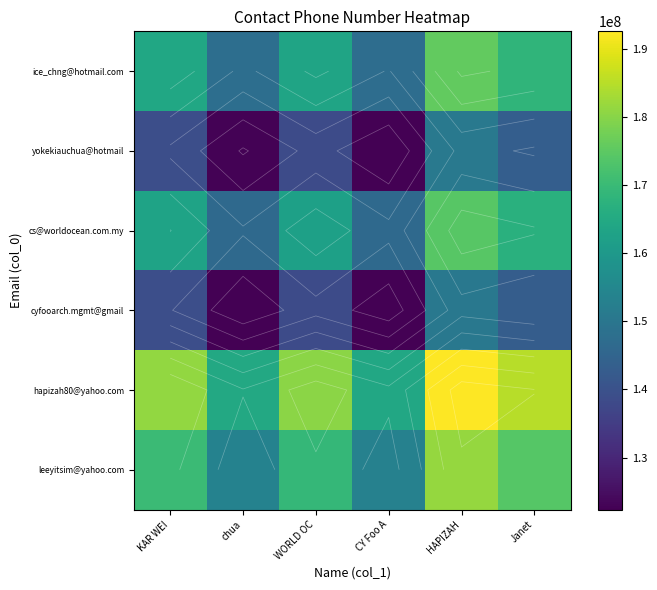

The leeyitsim@yahoo.com series shows 153321270.0 at CY Foo A. True or false?

True